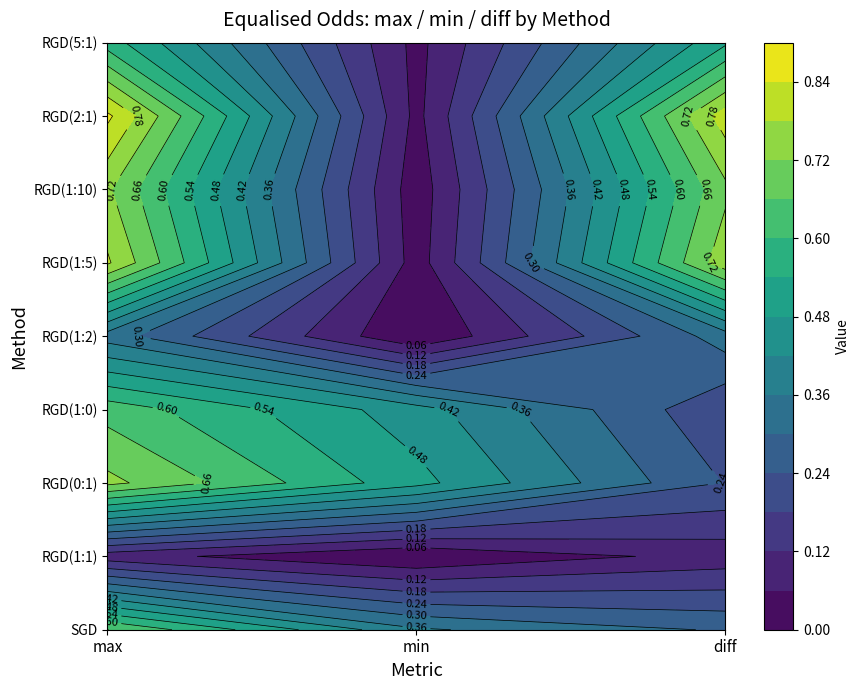

What value does the RGD(1:5) series have at 0?

0.8